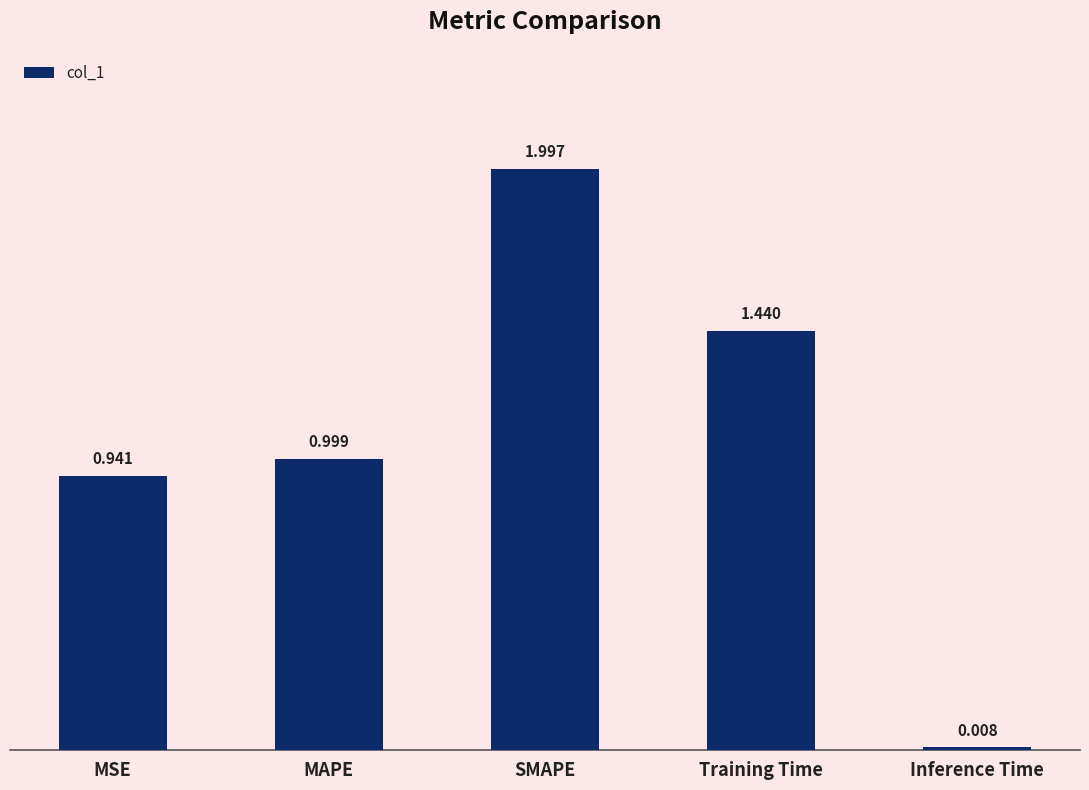

What is the change in value from MSE to Training Time?

+0.5